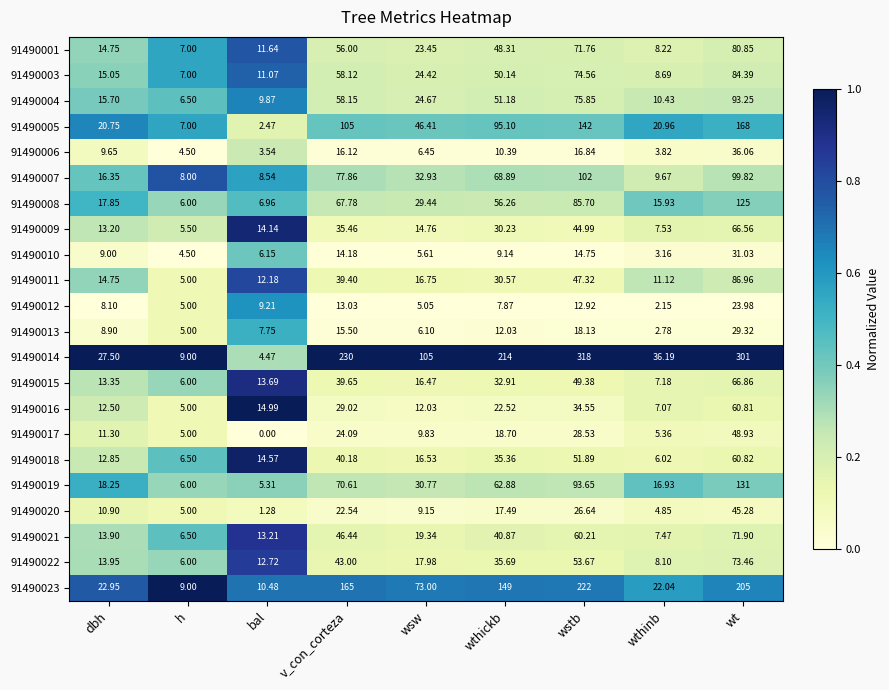

Which series has the largest range (max minus min)?

91490014